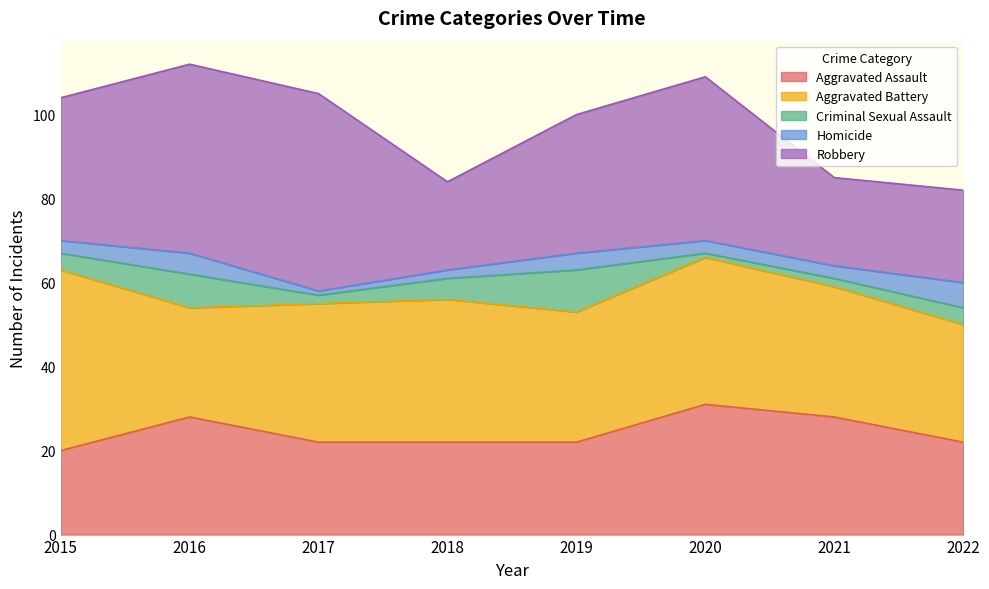

What is the maximum value shown in the chart?

47